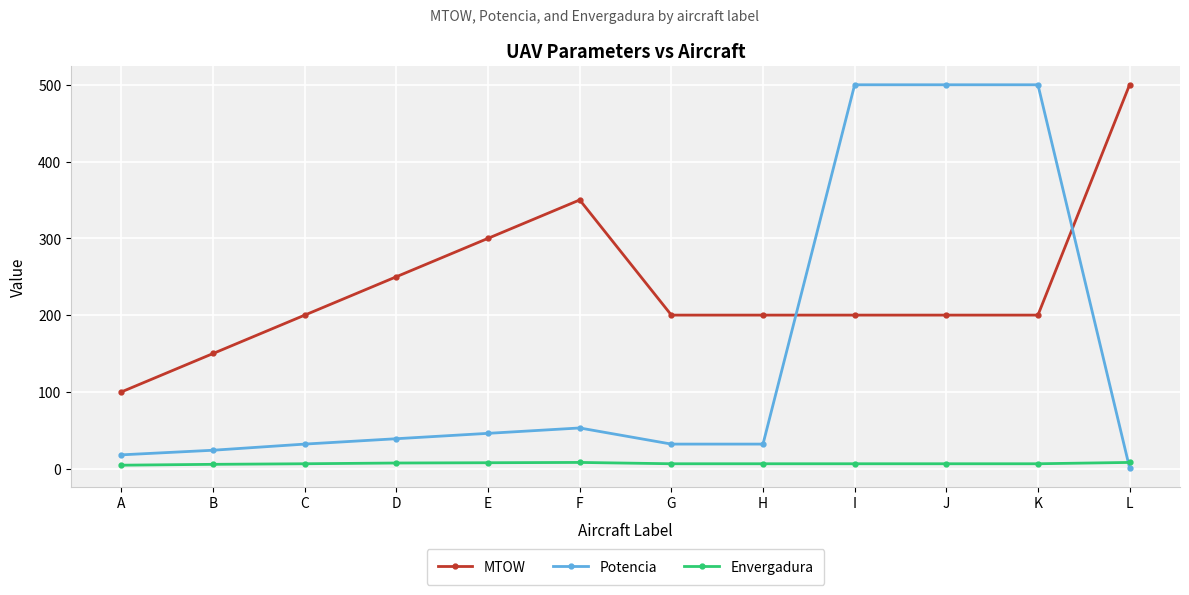

What is the total value across all series at H?

238.4